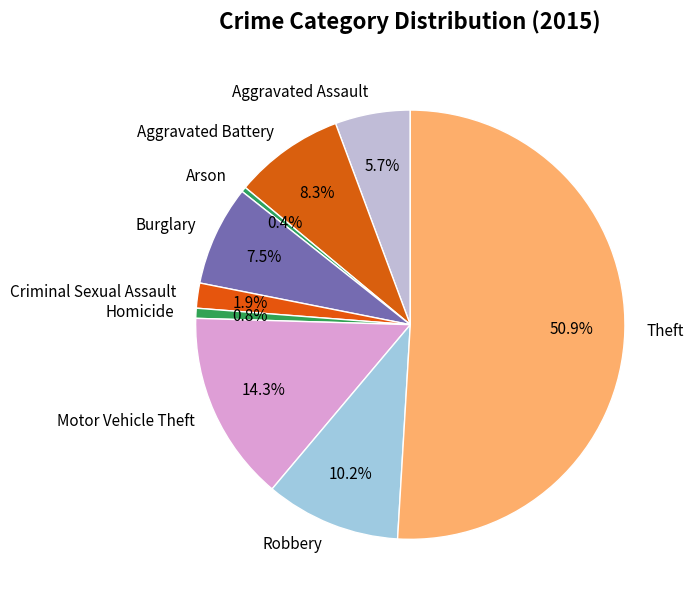

Combined, do Aggravated Battery and Homicide account for over 50%?

No